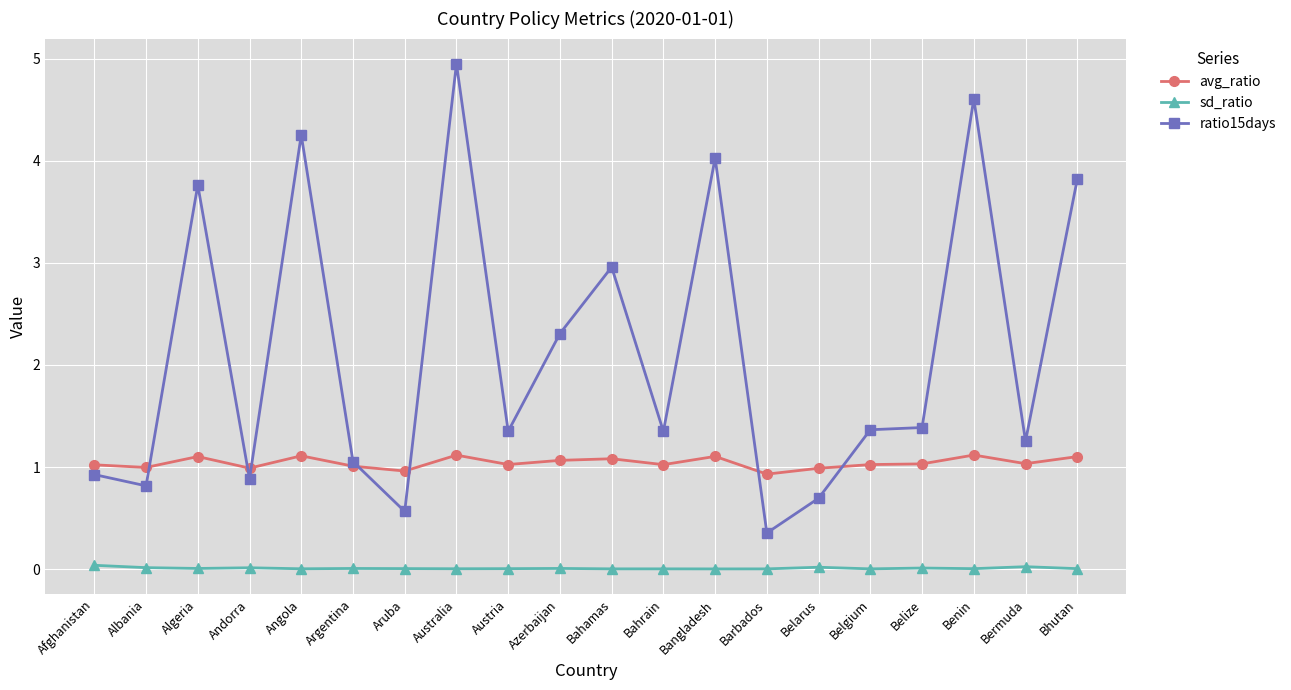

What are all the series names shown in the legend?

avg_ratio, sd_ratio, ratio15days